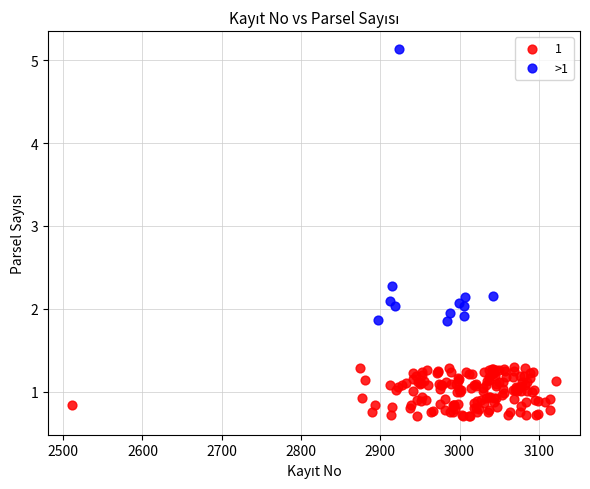

Which series has the largest Y range (max minus min)?

>1